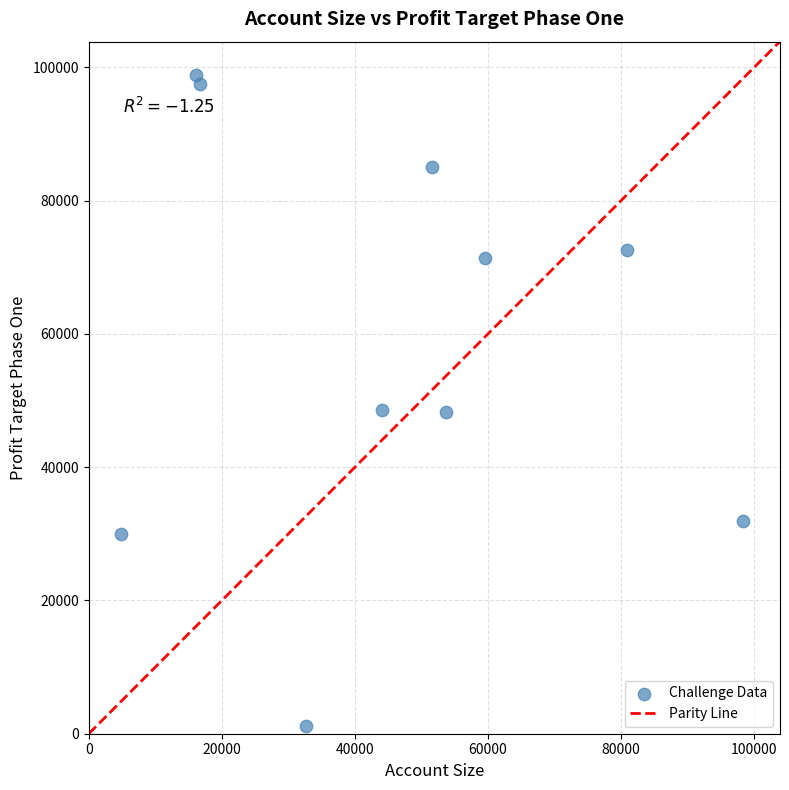

What is the range of X values (max minus min)?

93484